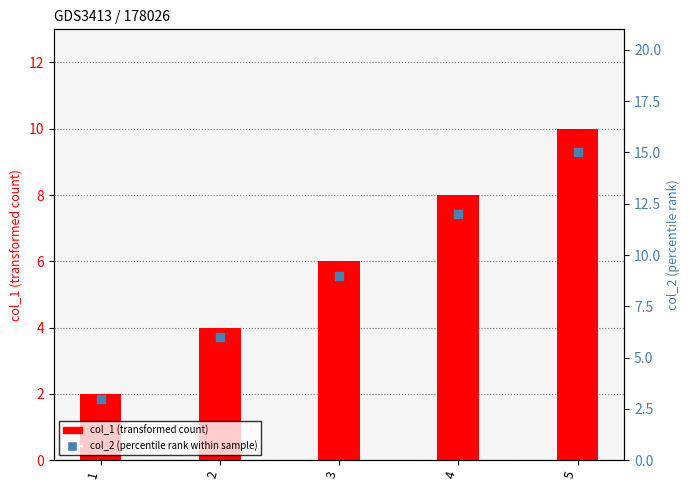

At which category is the sum across all series the highest?

5